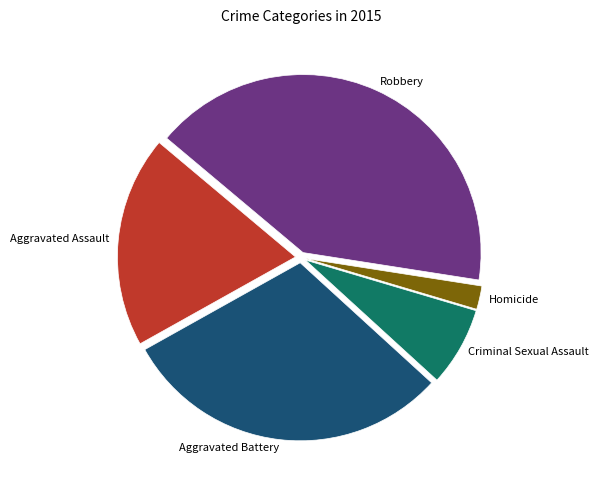

Which category has the biggest portion of the pie?

Robbery